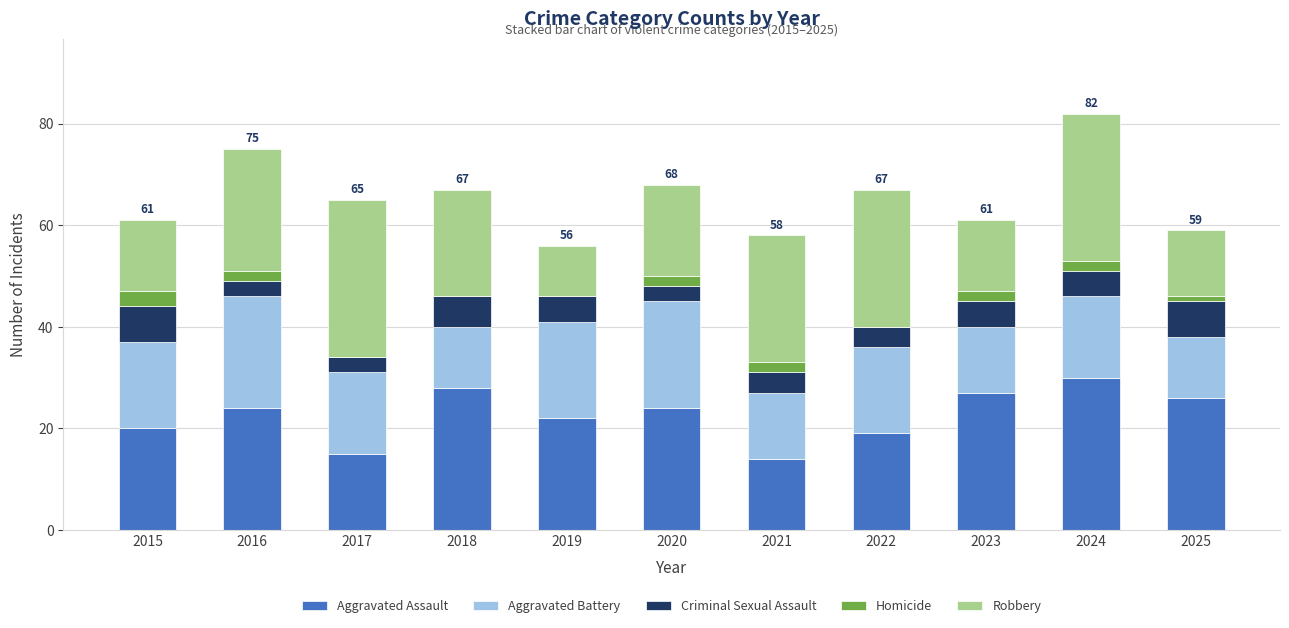

At which label does Aggravated Assault reach its peak?

2024